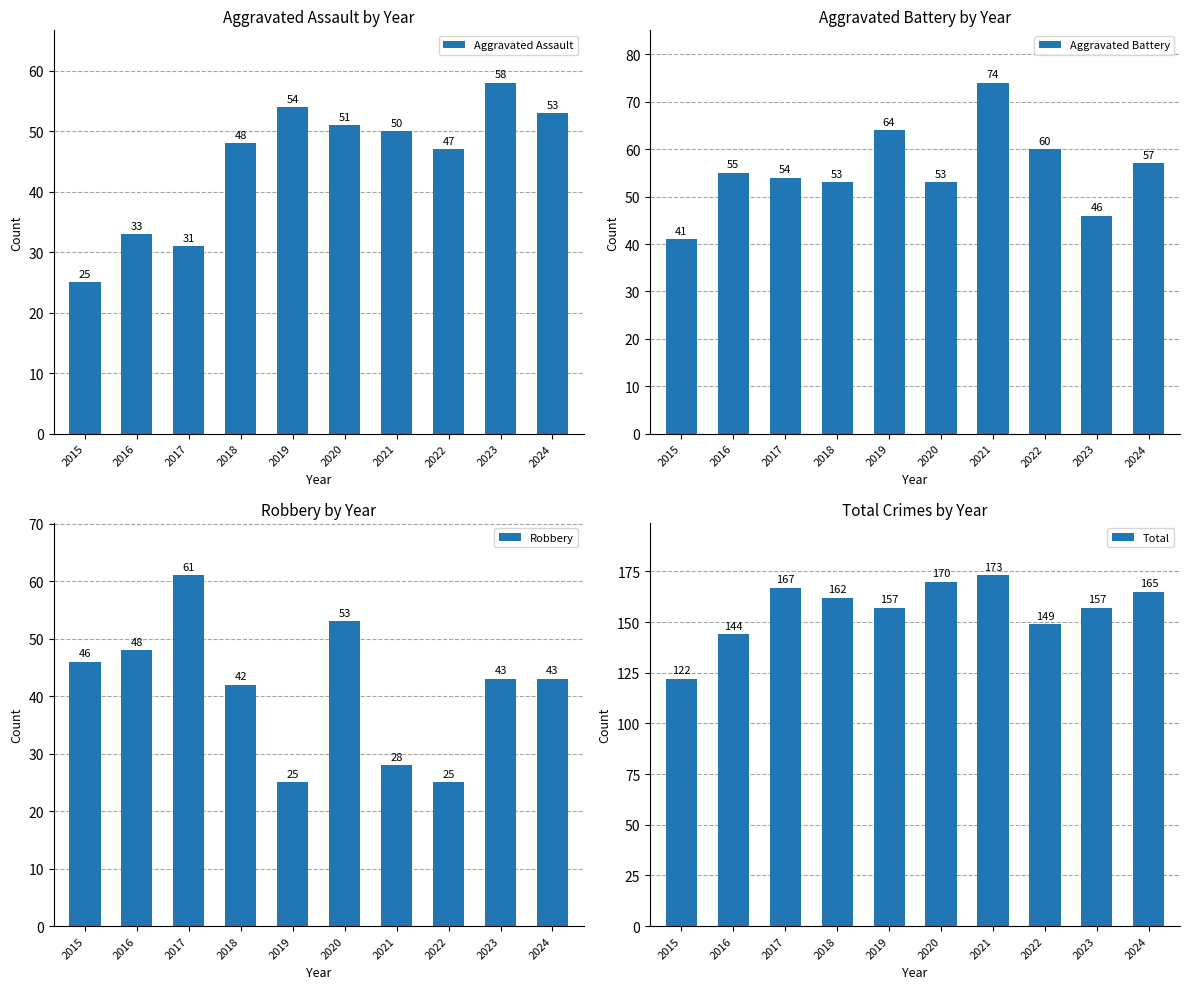

Which label corresponds to the largest value in the chart?

2021